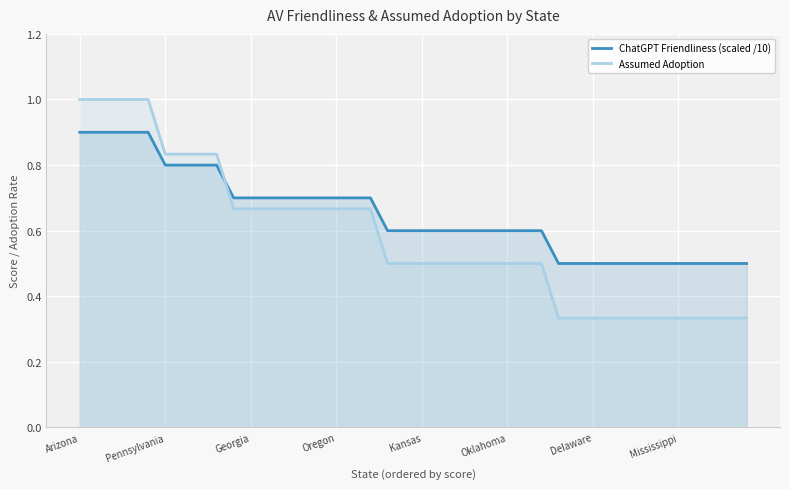

What is the difference between the highest and lowest values at 23?

0.1